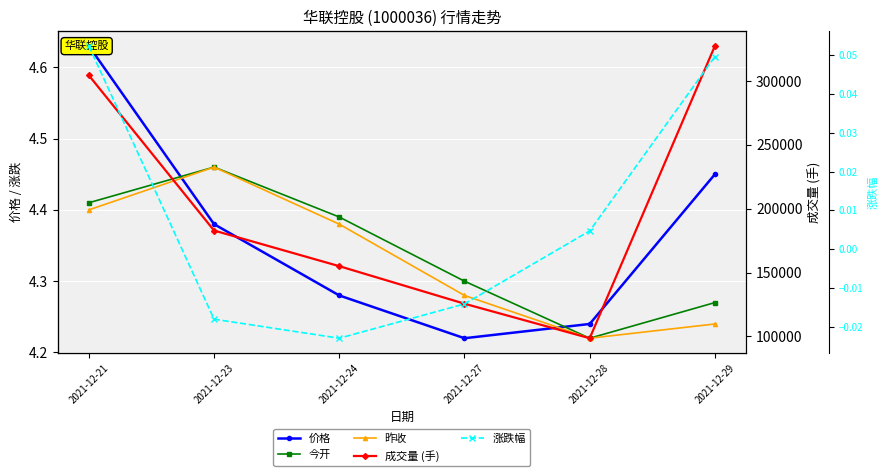

What are all the series names shown in the legend?

价格, 今开, 昨收, 成交量 (手), 涨跌幅